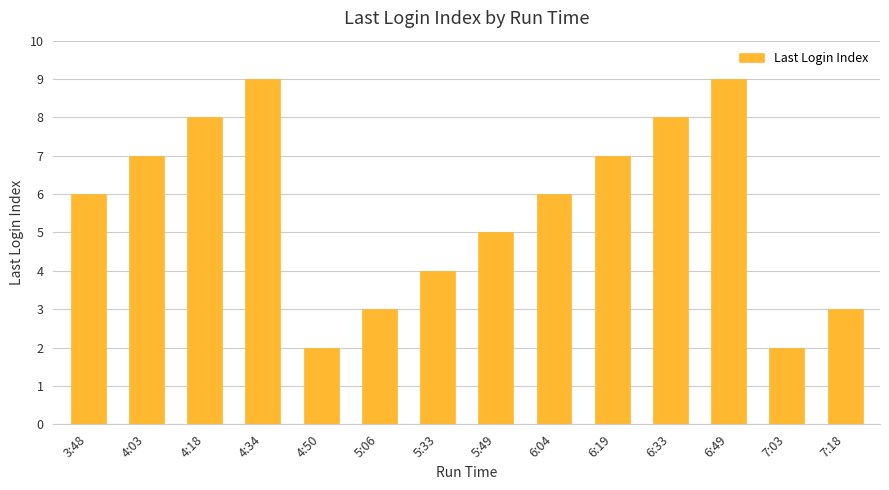

What is the label of the 13th bar from the right?

4:03